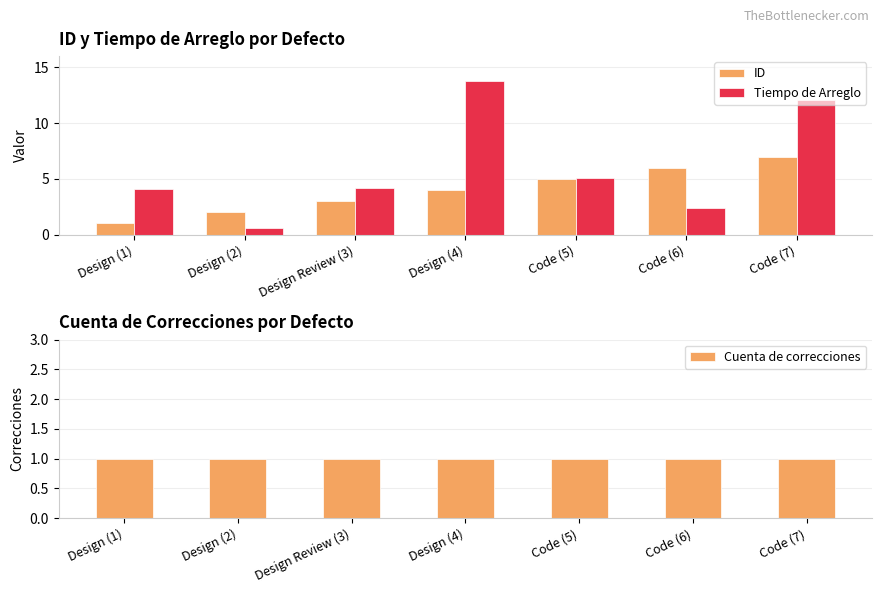

At which label is Cuenta de correcciones closest to 1?

Design (1)